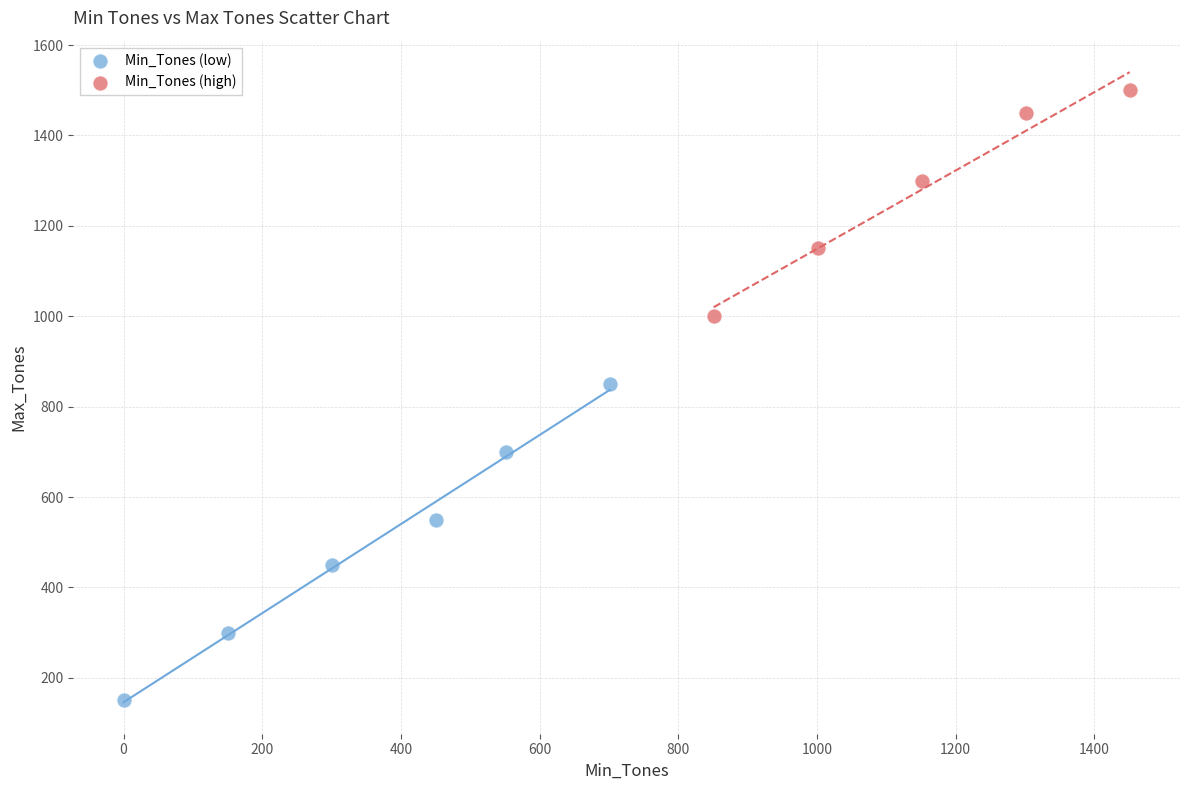

Which series contains the lowest Y value?

Min_Tones (low)